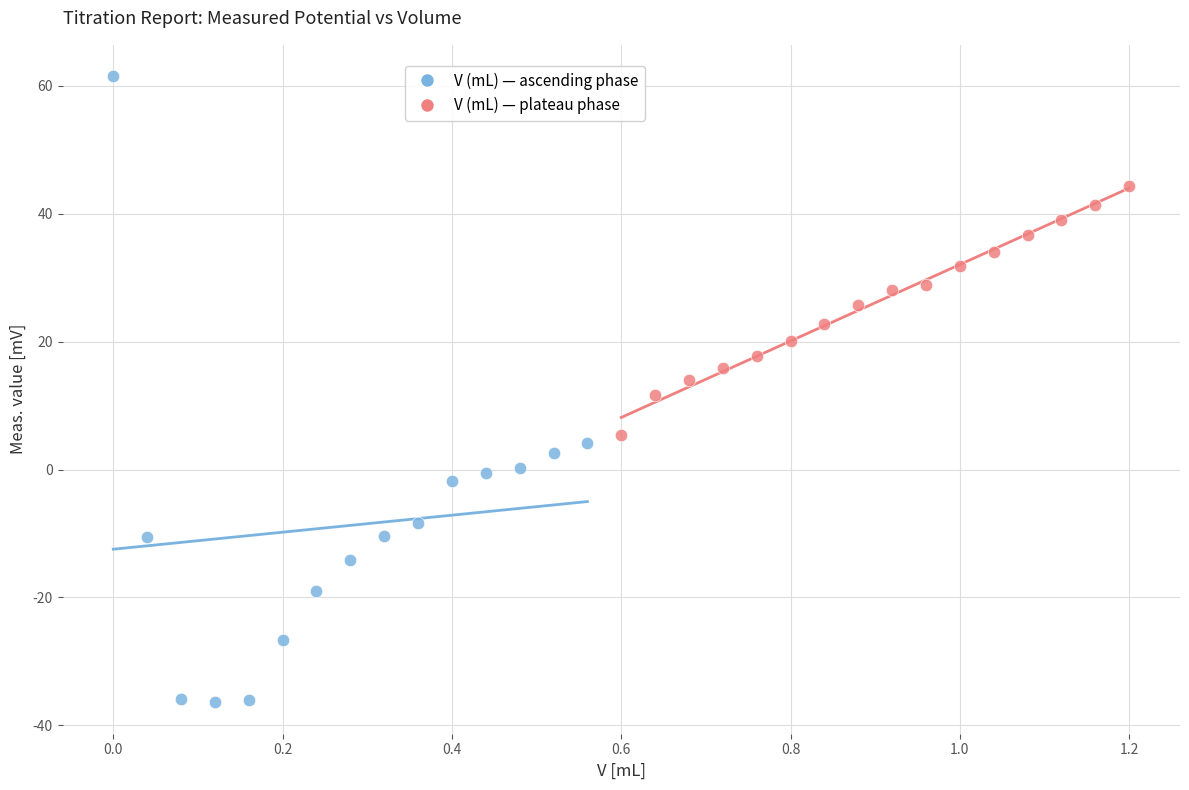

What are all the series names shown in the legend?

V (mL) — ascending phase, V (mL) — plateau phase